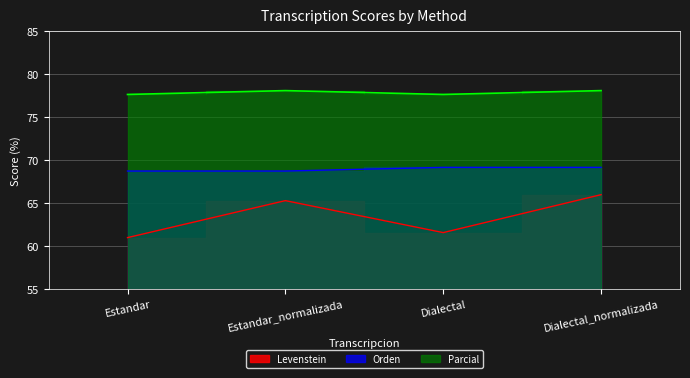

Reading left to right, what are all the values shown in this chart?

Levenstein: 61.0	65.3	61.5	66.0
Orden: 68.7	68.7	69.1	69.1
Parcial: 77.6	78.1	77.6	78.1